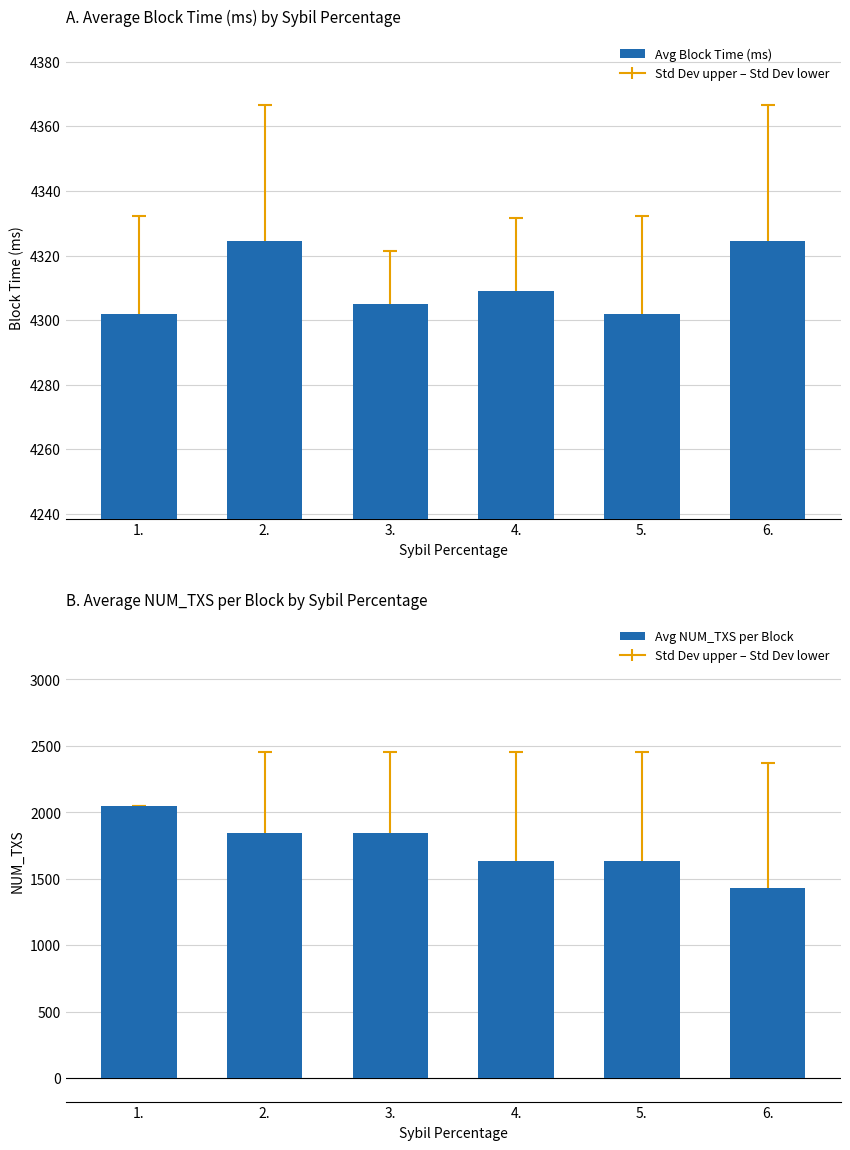

Count the number of categories in the chart.

6